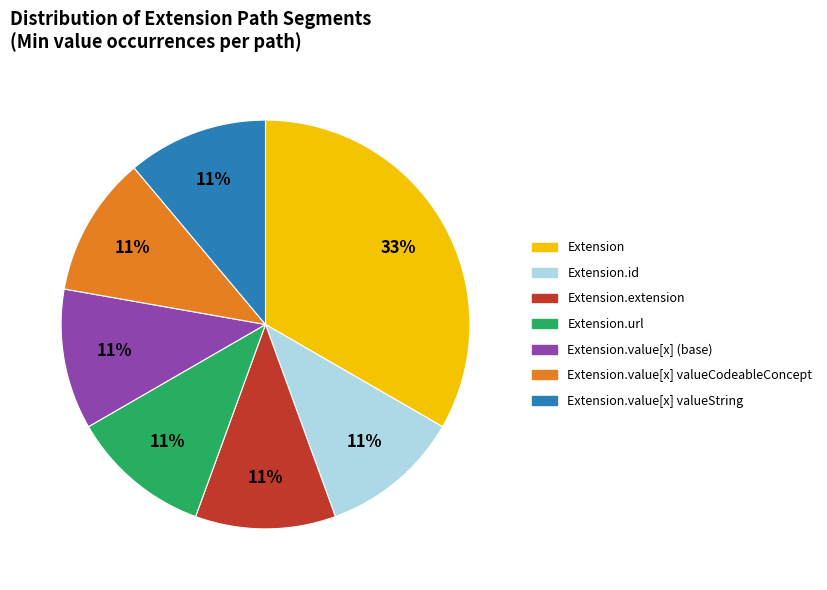

Count the number of slices in the pie.

7